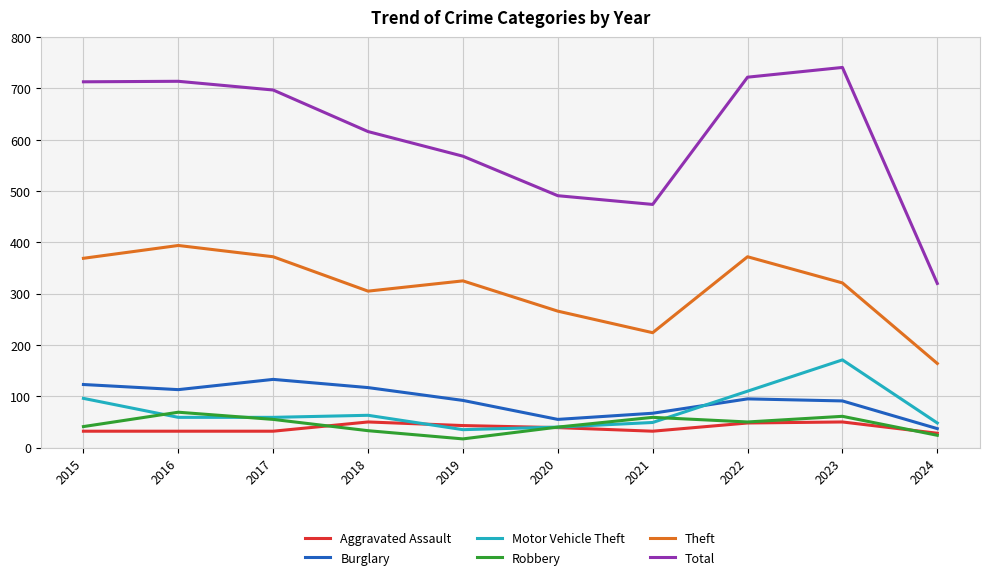

What is the smallest value displayed?

17